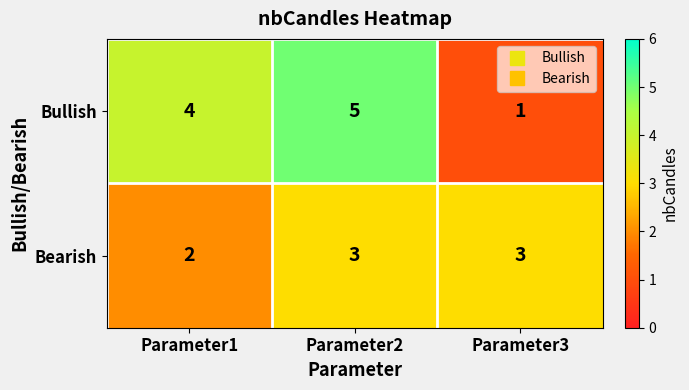

At which label does Bullish reach its minimum?

Parameter3